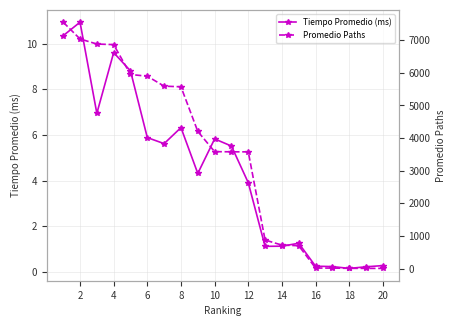

What are all the series names shown in the legend?

Tiempo Promedio (ms), Promedio Paths